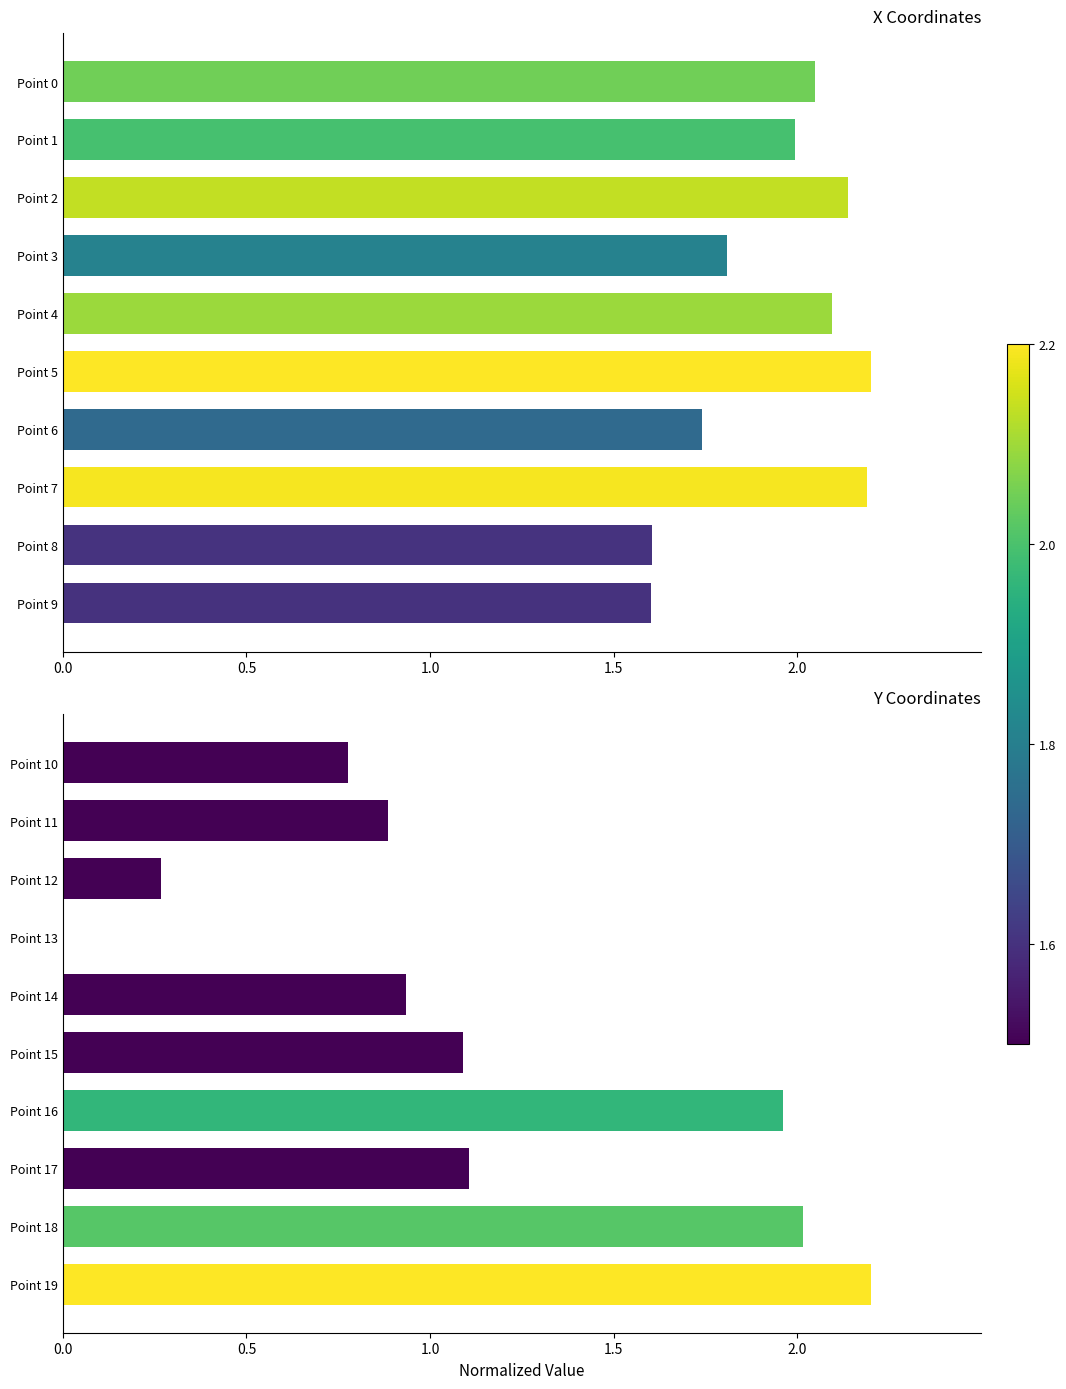

Is the value of x at 0.5 greater than the value of y at 1.0?

Yes